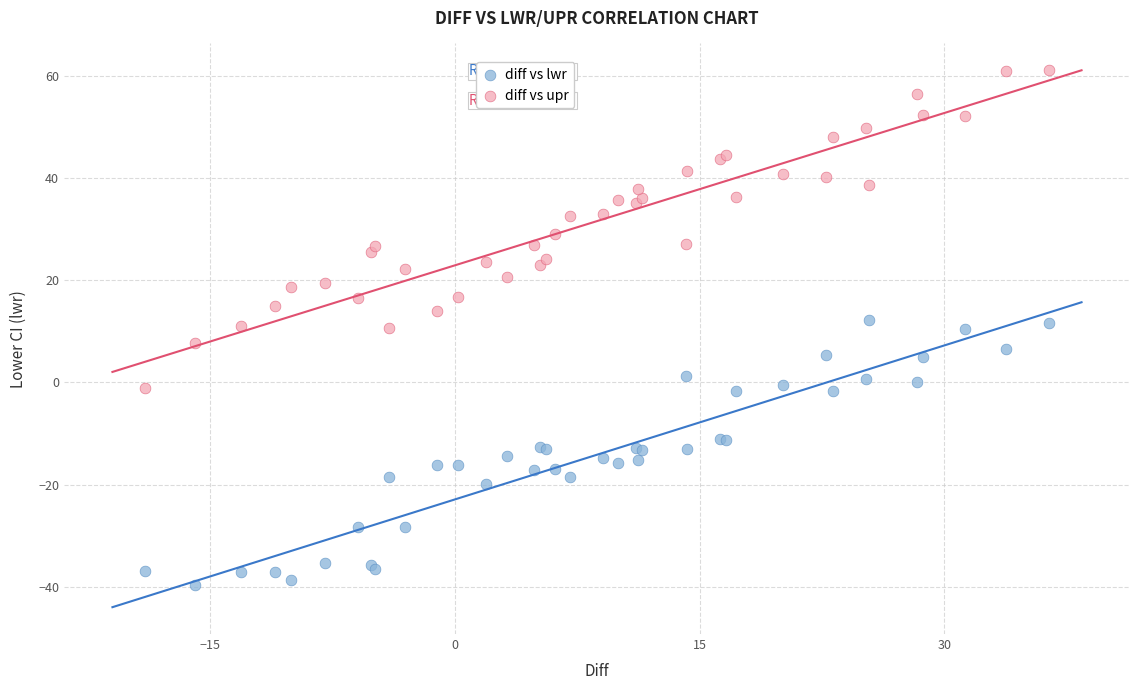

Which series contains the highest Y value?

diff vs upr